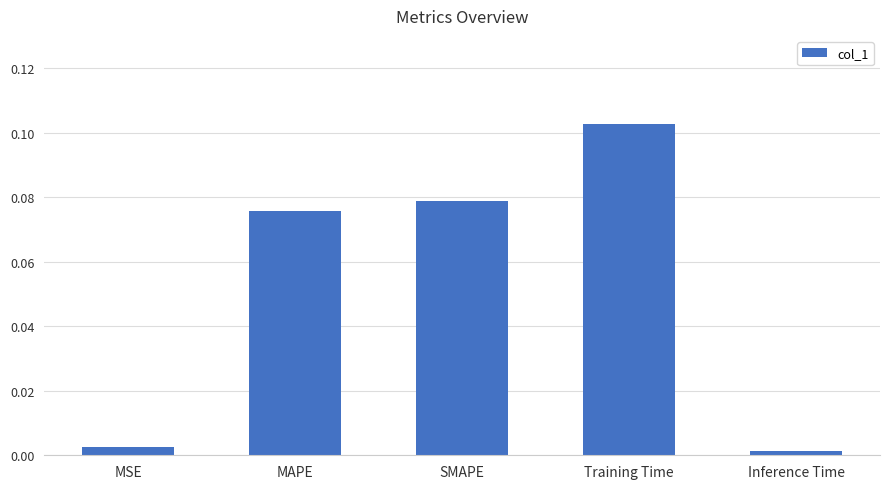

The value at Inference Time is 0.0. True or false?

True